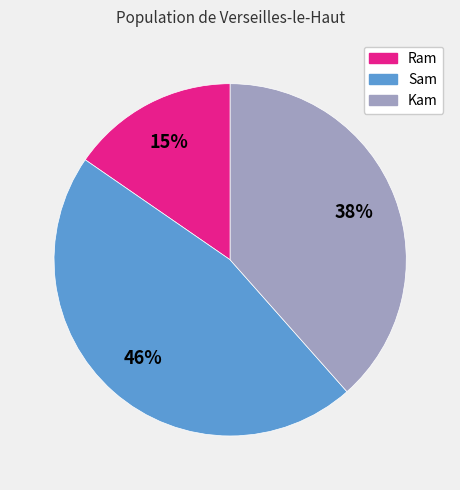

Is Kam the majority of the pie?

No